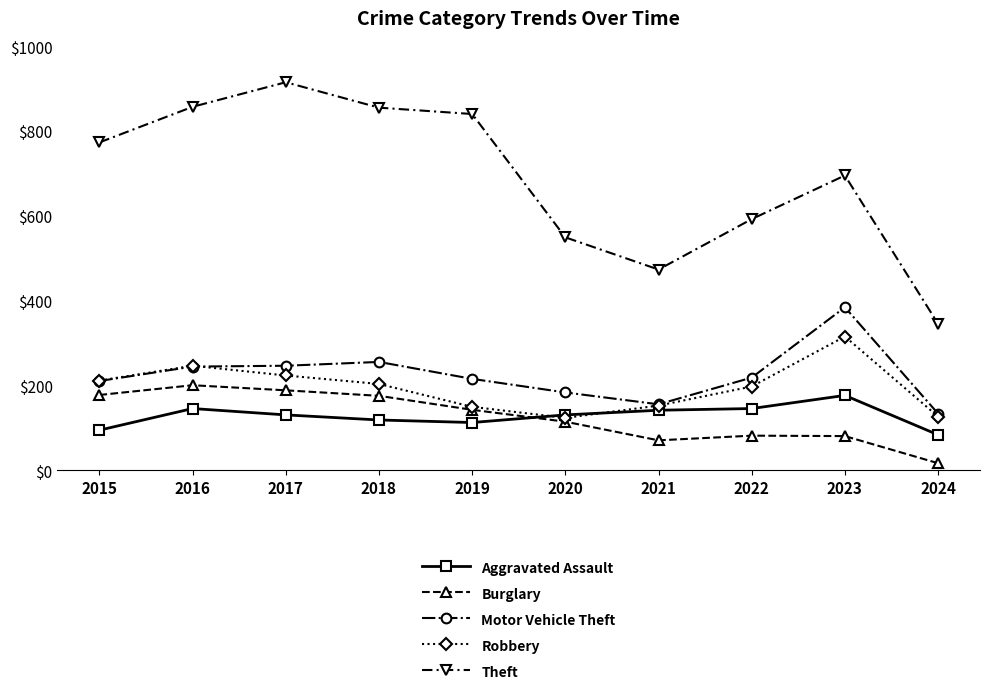

At which label does Theft reach its minimum?

2024